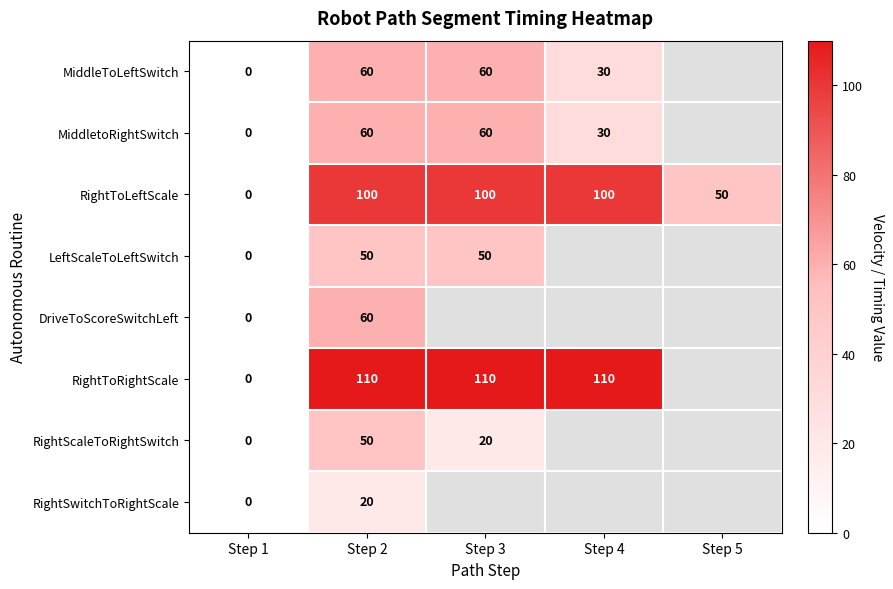

The RightScaleToRightSwitch series shows 25 at Step 2. True or false?

False